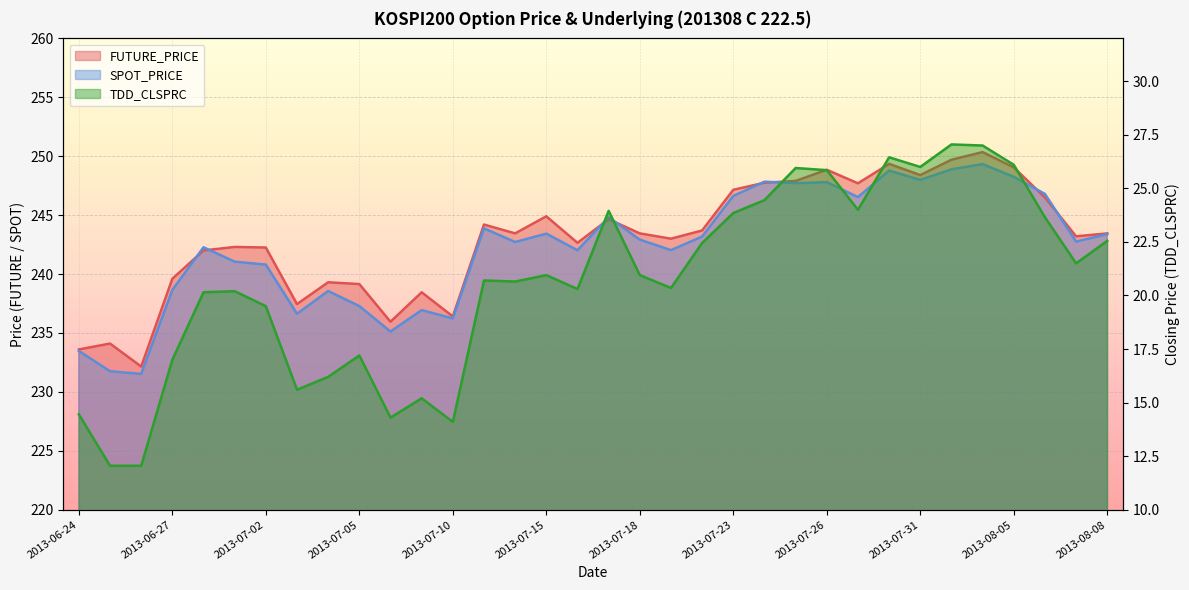

Reading left to right, list all the values displayed in this chart.

FUTURE_PRICE: 2013-06-24=233.6	2013-06-25=234.1	2013-06-26=232.2	2013-06-27=239.6	2013-06-28=242.0	2013-07-01=242.3	2013-07-02=242.2	2013-07-03=237.4	2013-07-04=239.3	2013-07-05=239.2	2013-07-08=235.9	2013-07-09=238.4	2013-07-10=236.4	2013-07-11=244.2	2013-07-12=243.4	2013-07-15=244.9	2013-07-16=242.7	2013-07-17=244.7	2013-07-18=243.4	2013-07-19=243.0	2013-07-22=243.7	2013-07-23=247.2	2013-07-24=247.8	2013-07-25=247.9	2013-07-26=248.8	2013-07-29=247.7	2013-07-30=249.3	2013-07-31=248.4	2013-08-01=249.7	2013-08-02=250.3	2013-08-05=249.1	2013-08-06=246.5	2013-08-07=243.2	2013-08-08=243.4
SPOT_PRICE: 2013-06-24=233.5	2013-06-25=231.8	2013-06-26=231.5	2013-06-27=238.7	2013-06-28=242.3	2013-07-01=241.1	2013-07-02=240.8	2013-07-03=236.6	2013-07-04=238.6	2013-07-05=237.3	2013-07-08=235.1	2013-07-09=236.9	2013-07-10=236.2	2013-07-11=243.9	2013-07-12=242.7	2013-07-15=243.4	2013-07-16=242.0	2013-07-17=244.8	2013-07-18=242.9	2013-07-19=242.0	2013-07-22=243.2	2013-07-23=246.6	2013-07-24=247.8	2013-07-25=247.7	2013-07-26=247.8	2013-07-29=246.5	2013-07-30=248.8	2013-07-31=248.0	2013-08-01=248.9	2013-08-02=249.3	2013-08-05=248.2	2013-08-06=246.8	2013-08-07=242.8	2013-08-08=243.4
TDD_CLSPRC: 2013-06-24=14.4	2013-06-25=12.1	2013-06-26=12.1	2013-06-27=17.0	2013-06-28=20.1	2013-07-01=20.2	2013-07-02=19.5	2013-07-03=15.6	2013-07-04=16.2	2013-07-05=17.2	2013-07-08=14.3	2013-07-09=15.2	2013-07-10=14.1	2013-07-11=20.7	2013-07-12=20.6	2013-07-15=20.9	2013-07-16=20.3	2013-07-17=23.9	2013-07-18=20.9	2013-07-19=20.4	2013-07-22=22.4	2013-07-23=23.9	2013-07-24=24.4	2013-07-25=25.9	2013-07-26=25.9	2013-07-29=24.0	2013-07-30=26.4	2013-07-31=26.0	2013-08-01=27.1	2013-08-02=27.0	2013-08-05=26.1	2013-08-06=23.6	2013-08-07=21.5	2013-08-08=22.6